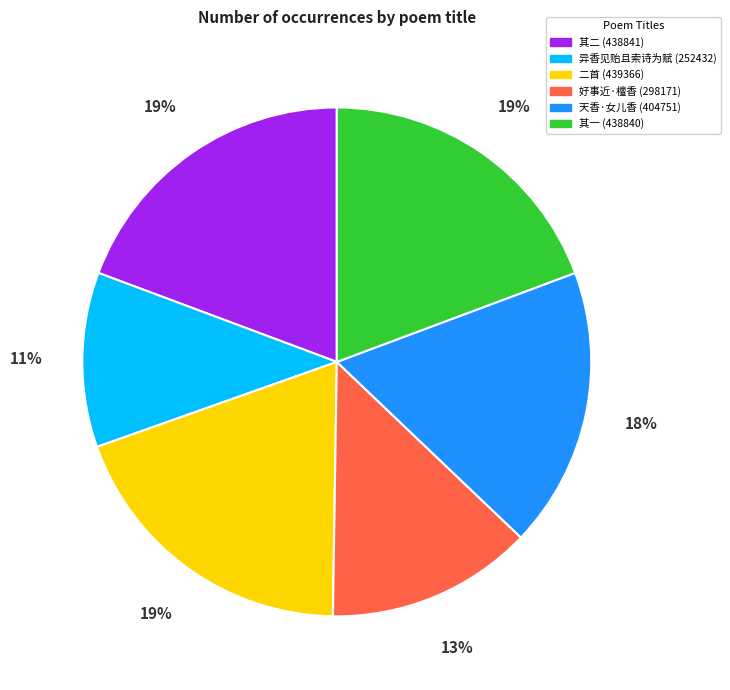

To the nearest percent, what is the average slice percentage?

17%